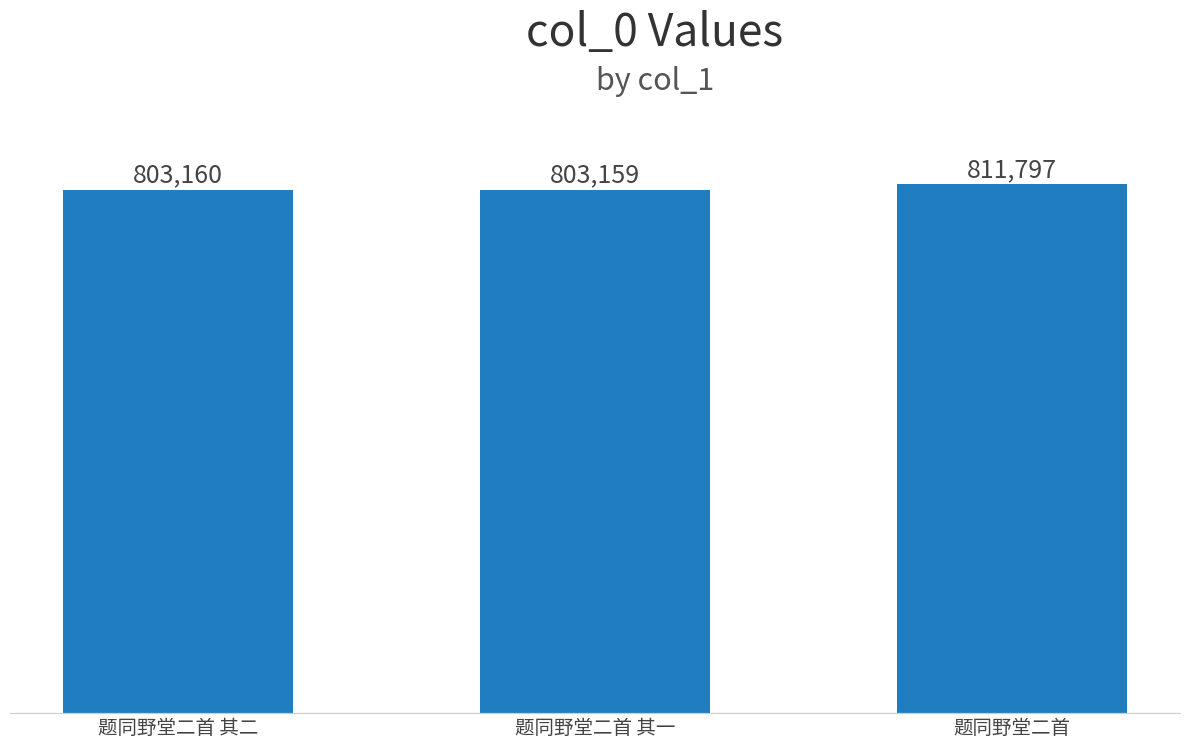

At which label is the value closest to 807478?

题同野堂二首 其二